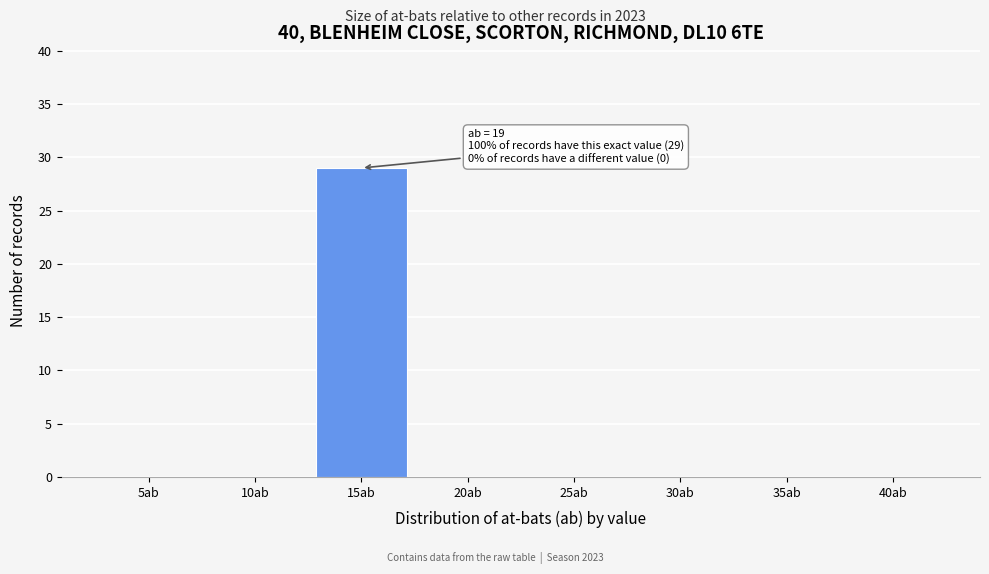

Reading left to right, extract all data points from this chart.

5ab=0	10ab=0	15ab=29	20ab=0	25ab=0	30ab=0	35ab=0	40ab=0